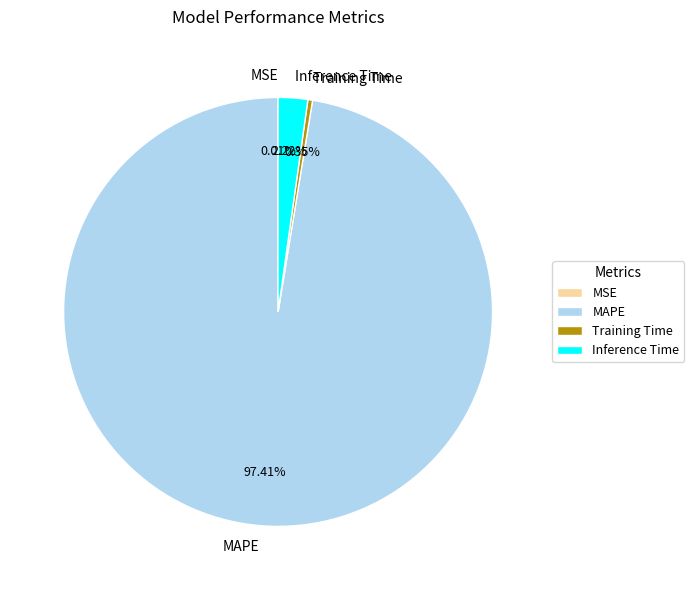

Which category has the biggest portion of the pie?

MAPE